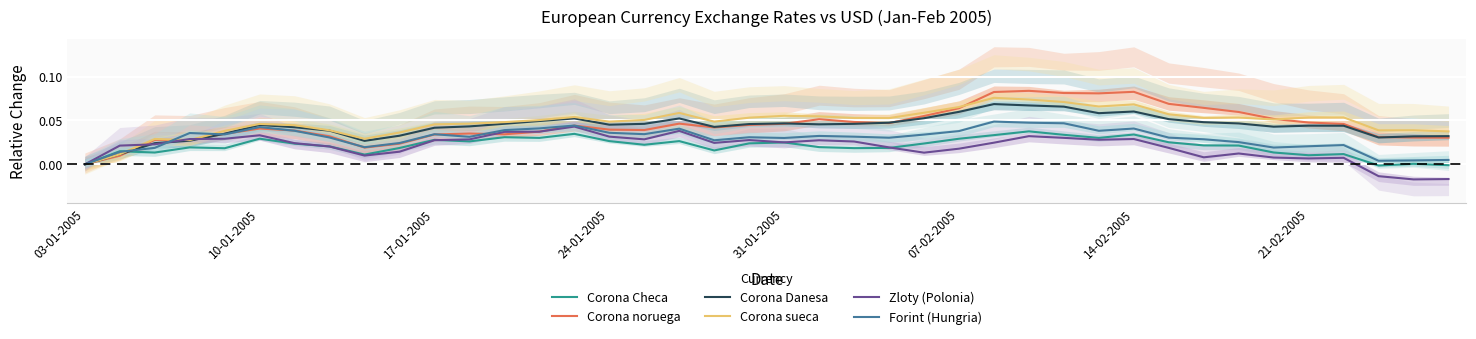

Reading left to right, list all the values displayed in this chart.

Corona Checa: 0.0	0.0	0.0	0.0	0.0	0.0	0.0	0.0	0.0	0.0	0.0	0.0	0.0	0.0	0.0	0.0	0.0	0.0	0.0	0.0	0.0	0.0	0.0	0.0	0.0	0.0	0.0	0.0	0.0	0.0	0.0	0.0	0.0	0.0	0.0	0.0	0.0	-0.0	0.0	-0.0
Corona noruega: 0.0	0.0	0.0	0.0	0.0	0.0	0.0	0.0	0.0	0.0	0.0	0.0	0.0	0.0	0.0	0.0	0.0	0.0	0.0	0.0	0.0	0.1	0.0	0.0	0.1	0.1	0.1	0.1	0.1	0.1	0.1	0.1	0.1	0.1	0.1	0.0	0.0	0.0	0.0	0.0
Corona Danesa: 0.0	0.0	0.0	0.0	0.0	0.0	0.0	0.0	0.0	0.0	0.0	0.0	0.0	0.0	0.1	0.0	0.0	0.1	0.0	0.0	0.0	0.0	0.0	0.0	0.1	0.1	0.1	0.1	0.1	0.1	0.1	0.1	0.0	0.0	0.0	0.0	0.0	0.0	0.0	0.0
Corona sueca: 0.0	0.0	0.0	0.0	0.0	0.0	0.0	0.0	0.0	0.0	0.0	0.0	0.0	0.1	0.1	0.0	0.1	0.1	0.0	0.1	0.1	0.1	0.1	0.1	0.1	0.1	0.1	0.1	0.1	0.1	0.1	0.1	0.1	0.1	0.1	0.1	0.1	0.0	0.0	0.0
Zloty (Polonia): 0.0	0.0	0.0	0.0	0.0	0.0	0.0	0.0	0.0	0.0	0.0	0.0	0.0	0.0	0.0	0.0	0.0	0.0	0.0	0.0	0.0	0.0	0.0	0.0	0.0	0.0	0.0	0.0	0.0	0.0	0.0	0.0	0.0	0.0	0.0	0.0	0.0	-0.0	-0.0	-0.0
Forint (Hungria): 0.0	0.0	0.0	0.0	0.0	0.0	0.0	0.0	0.0	0.0	0.0	0.0	0.0	0.0	0.0	0.0	0.0	0.0	0.0	0.0	0.0	0.0	0.0	0.0	0.0	0.0	0.0	0.0	0.0	0.0	0.0	0.0	0.0	0.0	0.0	0.0	0.0	0.0	0.0	0.0